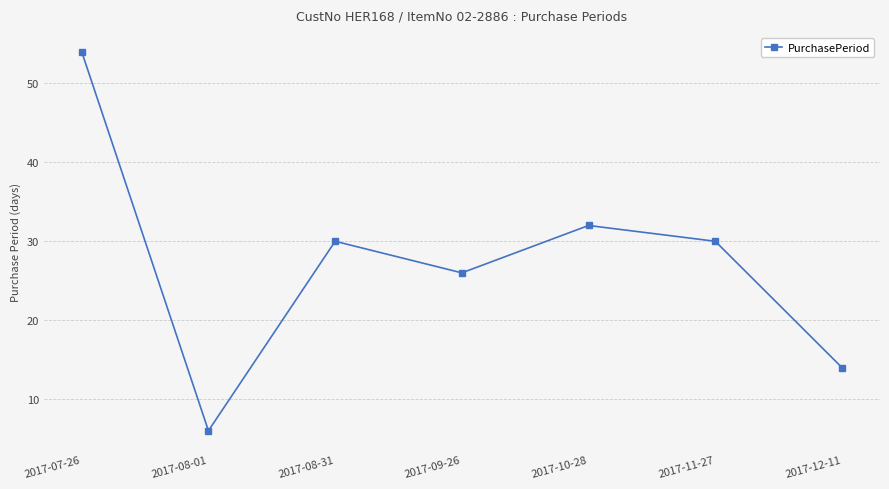

What is the approximate value at 2017-08-31, to the nearest 5?

30